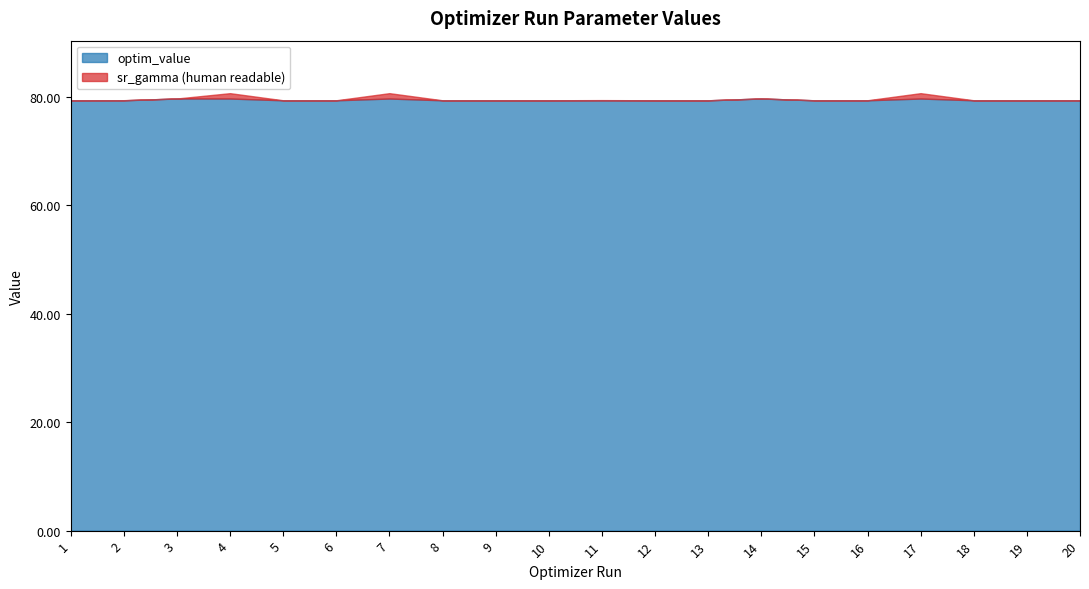

What is the total value across all series at 15?

79.4